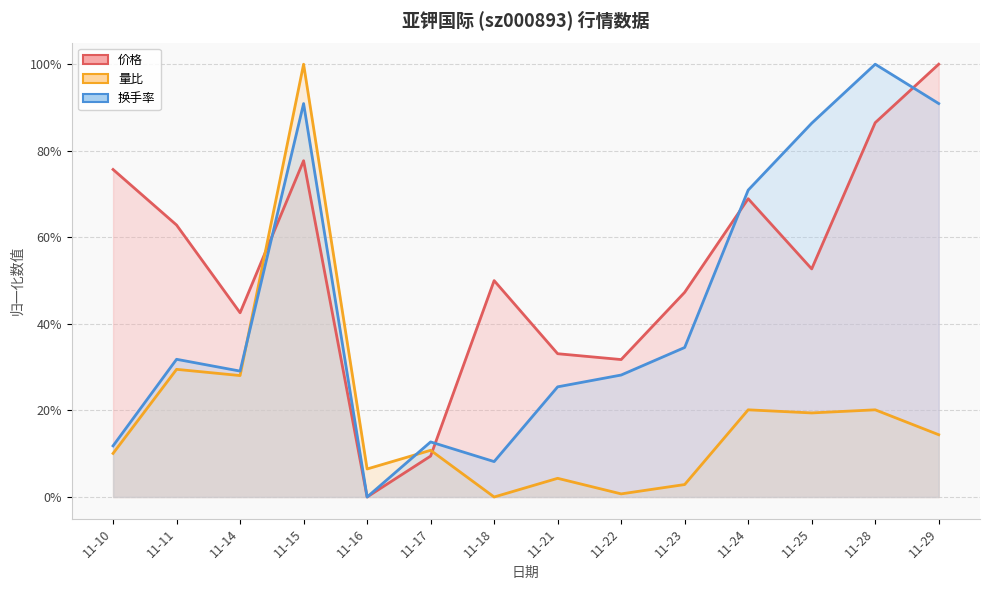

Reading left to right, what are all the values shown in this chart?

价格: 0.8	0.6	0.4	0.8	0.0	0.1	0.5	0.3	0.3	0.5	0.7	0.5	0.9	1.0
量比: 0.1	0.3	0.3	1.0	0.1	0.1	0.0	0.0	0.0	0.0	0.2	0.2	0.2	0.1
换手率: 0.1	0.3	0.3	0.9	0.0	0.1	0.1	0.3	0.3	0.3	0.7	0.9	1.0	0.9